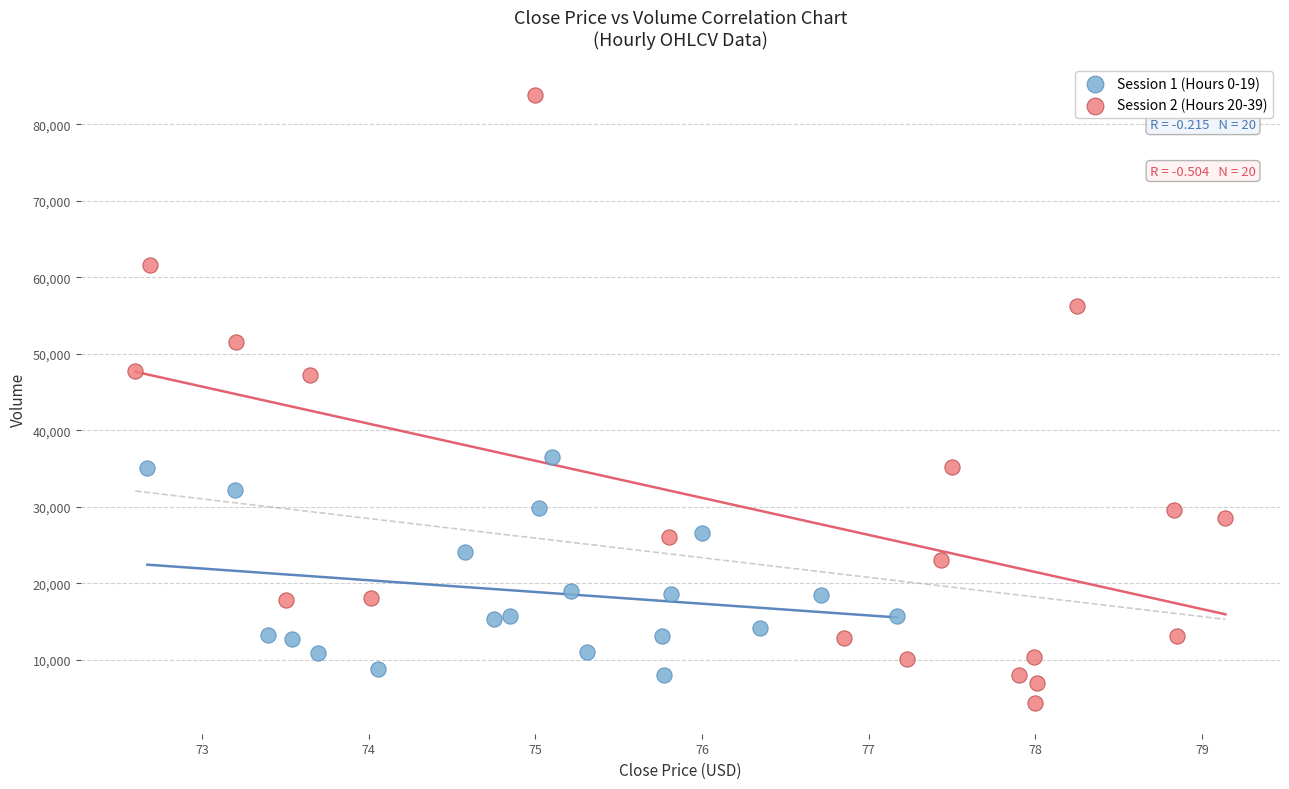

Which series has the largest Y range (max minus min)?

Session 2 (Hours 20-39)